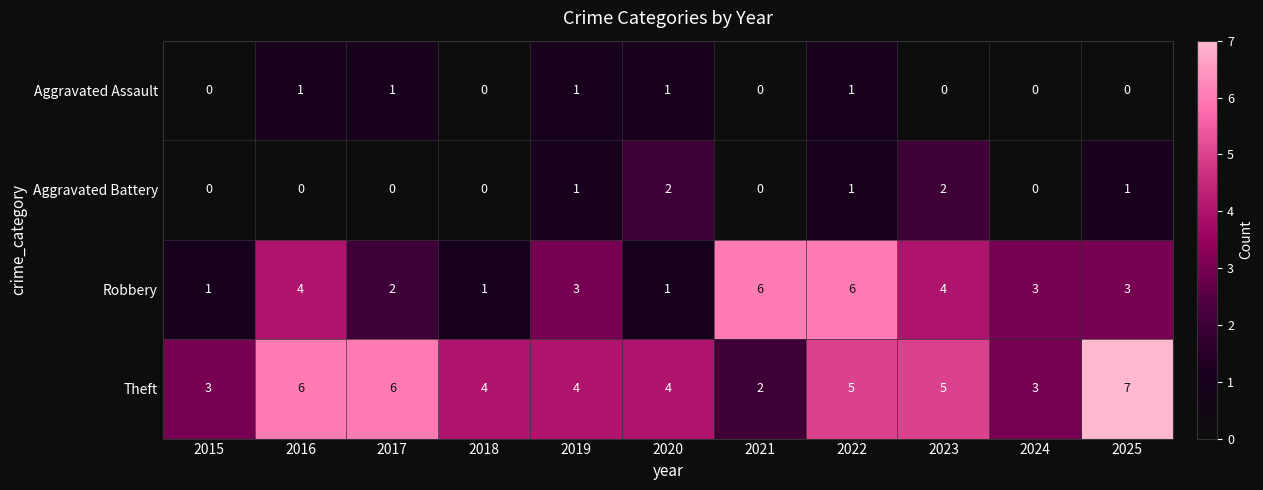

What is the greatest value displayed?

7